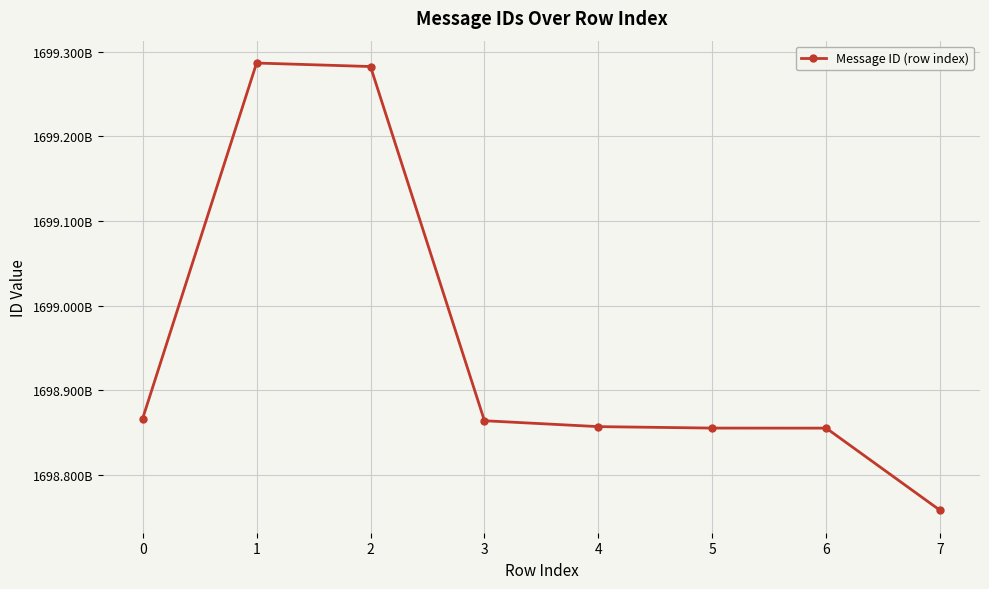

What is the smallest value displayed?

1698758193694